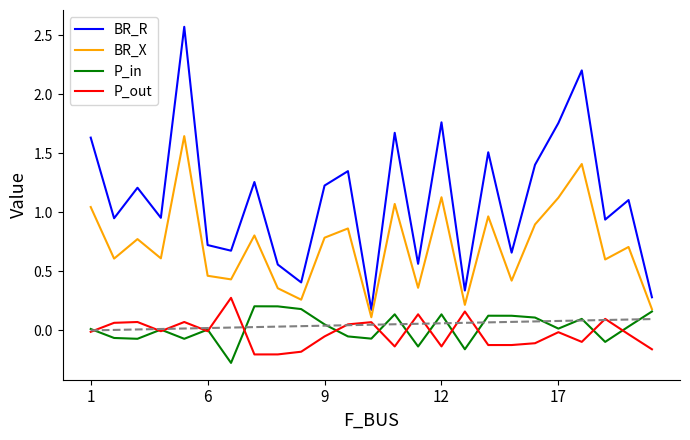

True or false: P_in and BR_R cross at least once.

False